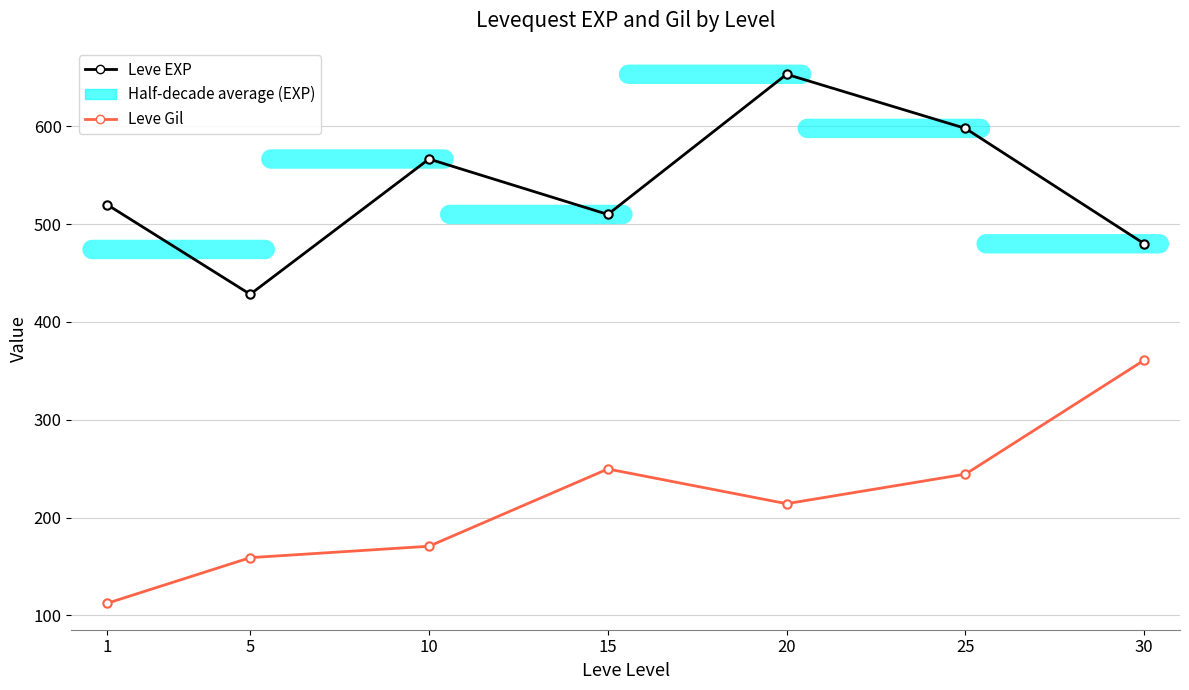

In Leve EXP, how many points are lower than both neighbors (excluding endpoints)?

2